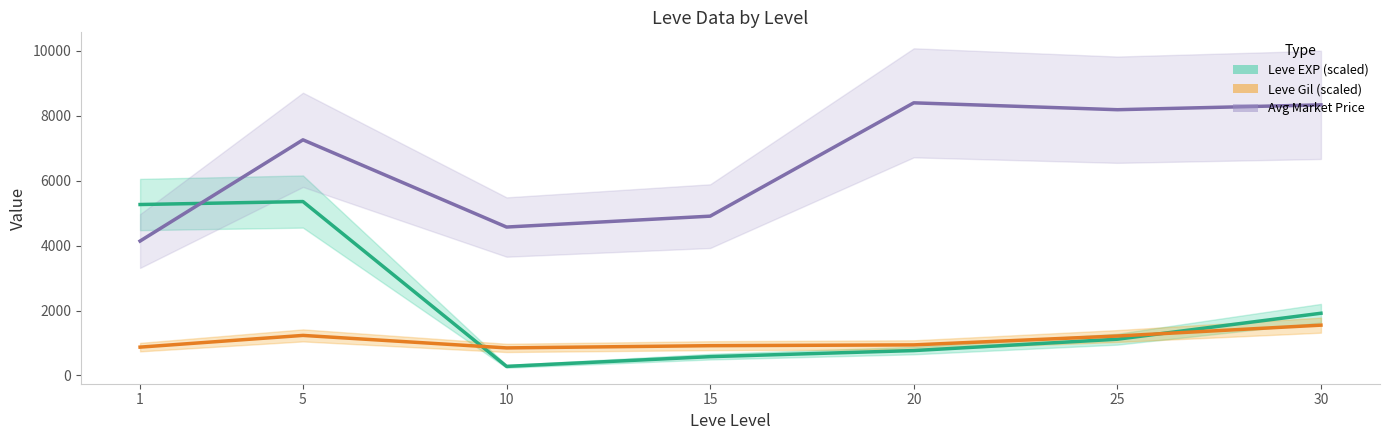

Which series has the largest total across all categories?

Avg Market Price